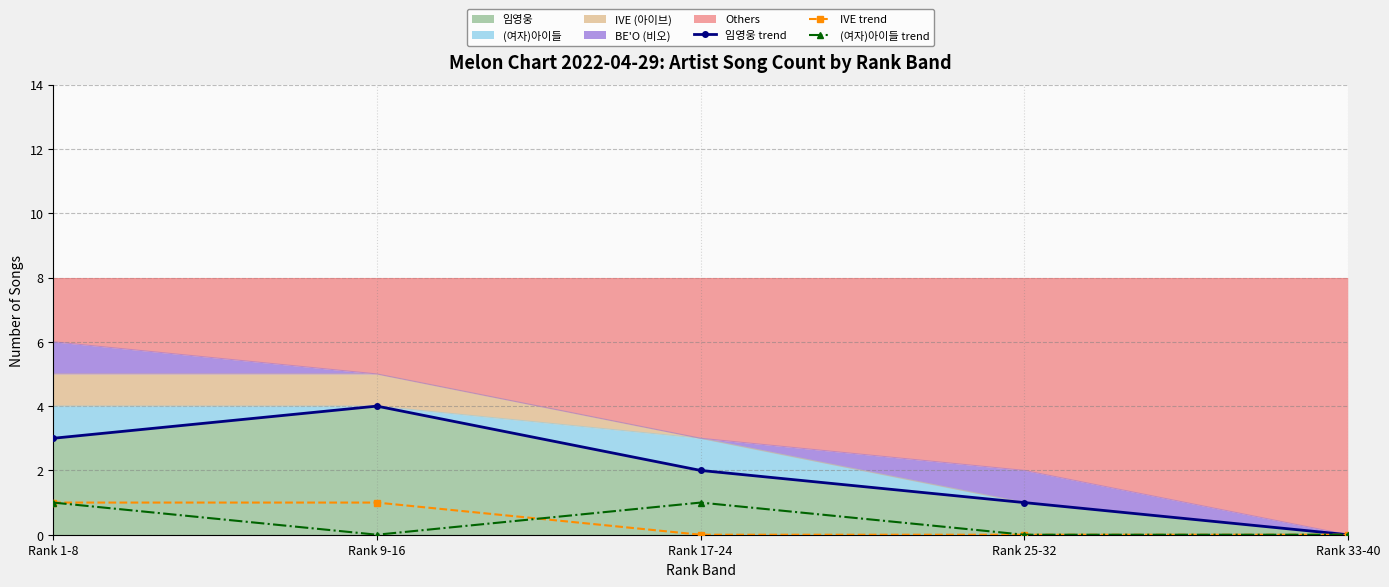

The (여자)아이들 trend series shows -1 at Rank 25-32. True or false?

False